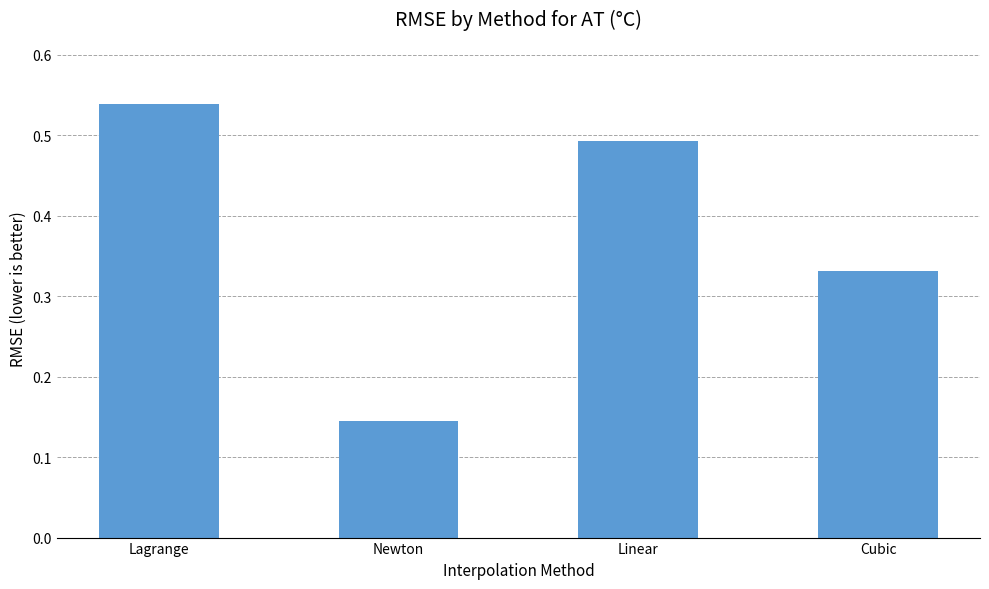

How many values are between 0 and 1?

4